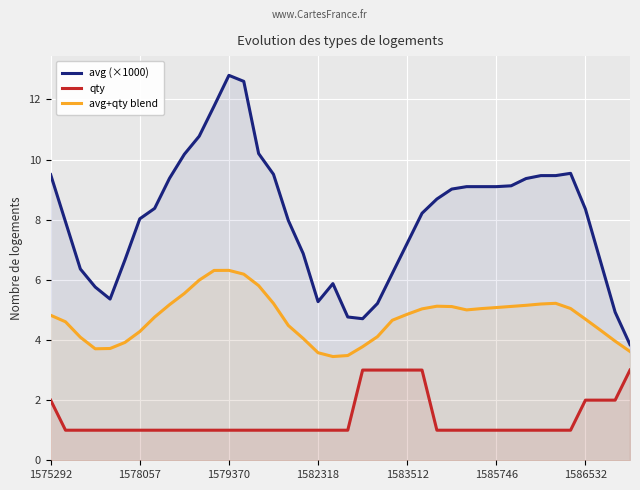

List the series in order of their overall mean, lowest first.

qty, avg+qty blend, avg (×1000)